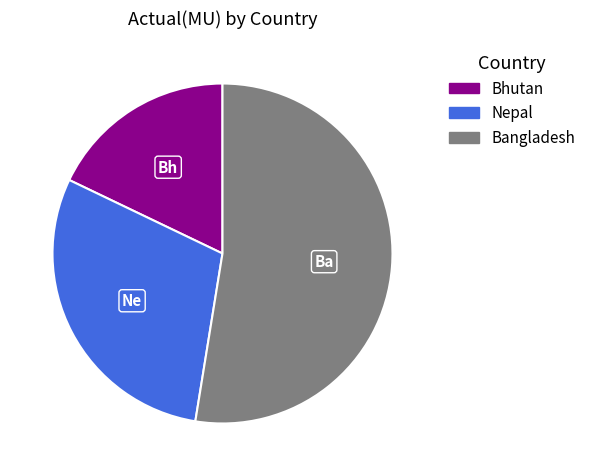

Is there a majority slice in this chart?

Yes